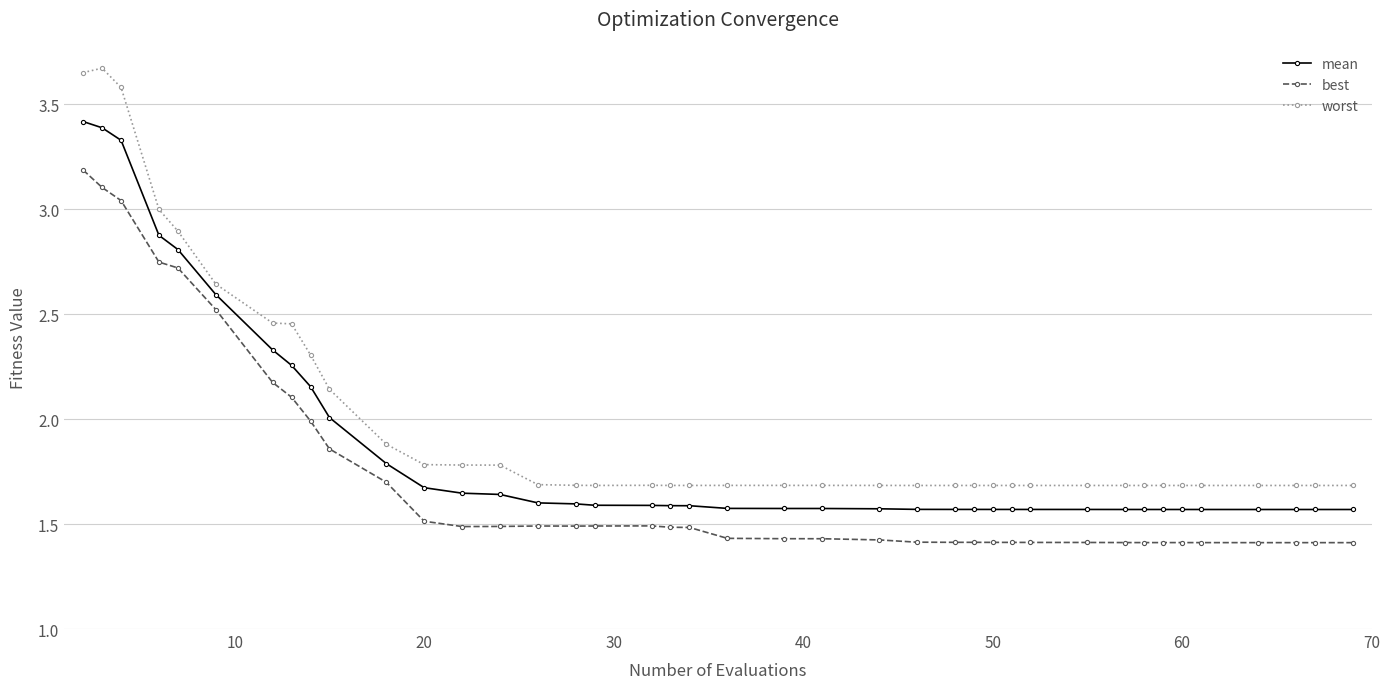

Rank the series by their maximum value, from lowest to highest.

best, mean, worst